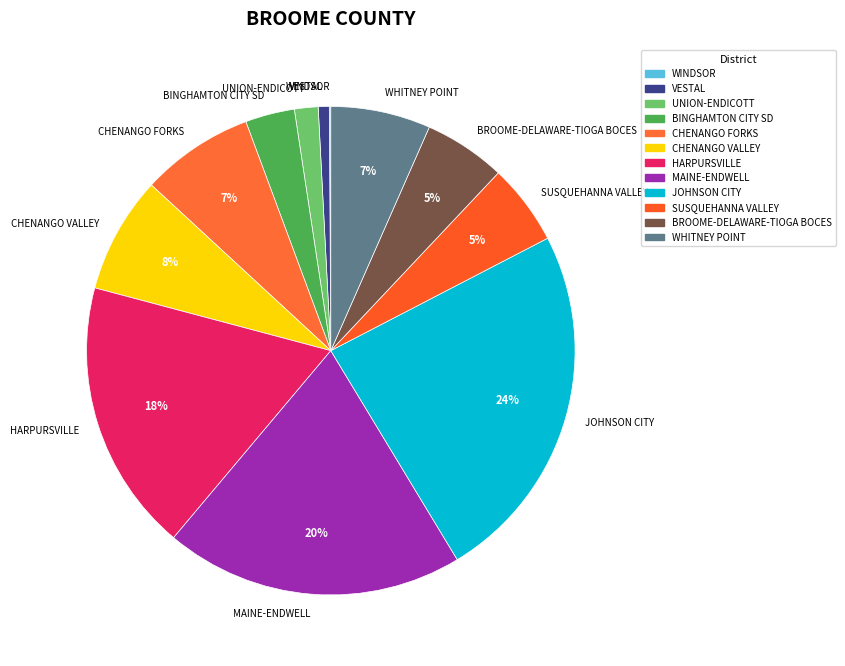

What percentage is the CHENANGO VALLEY slice, to the nearest percent?

8%